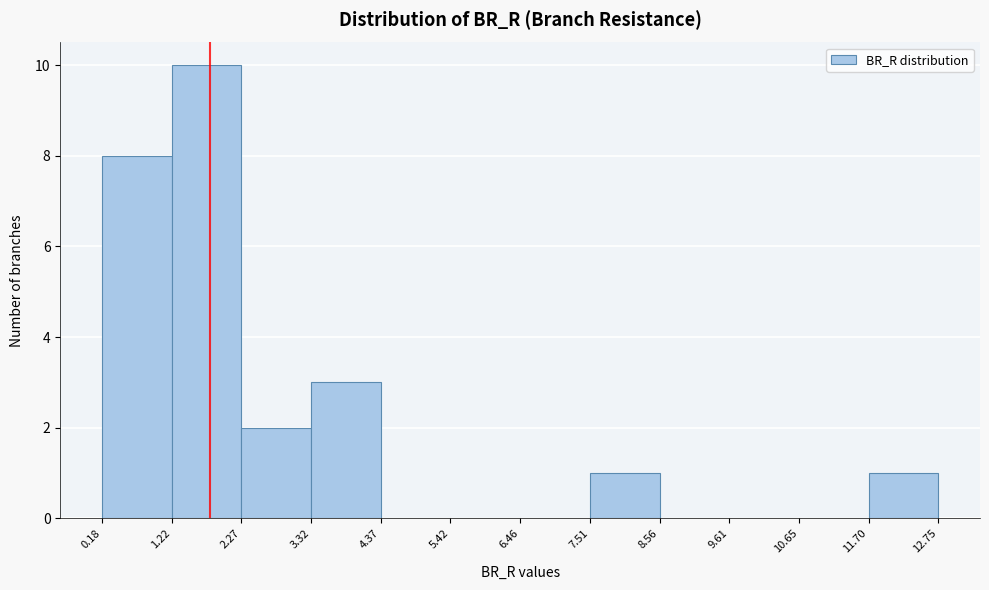

What is the height of the bar covering 2.27 to 3.32 on the x-axis? The values are not printed on the chart, so give them approximately, as read against the axis.

2